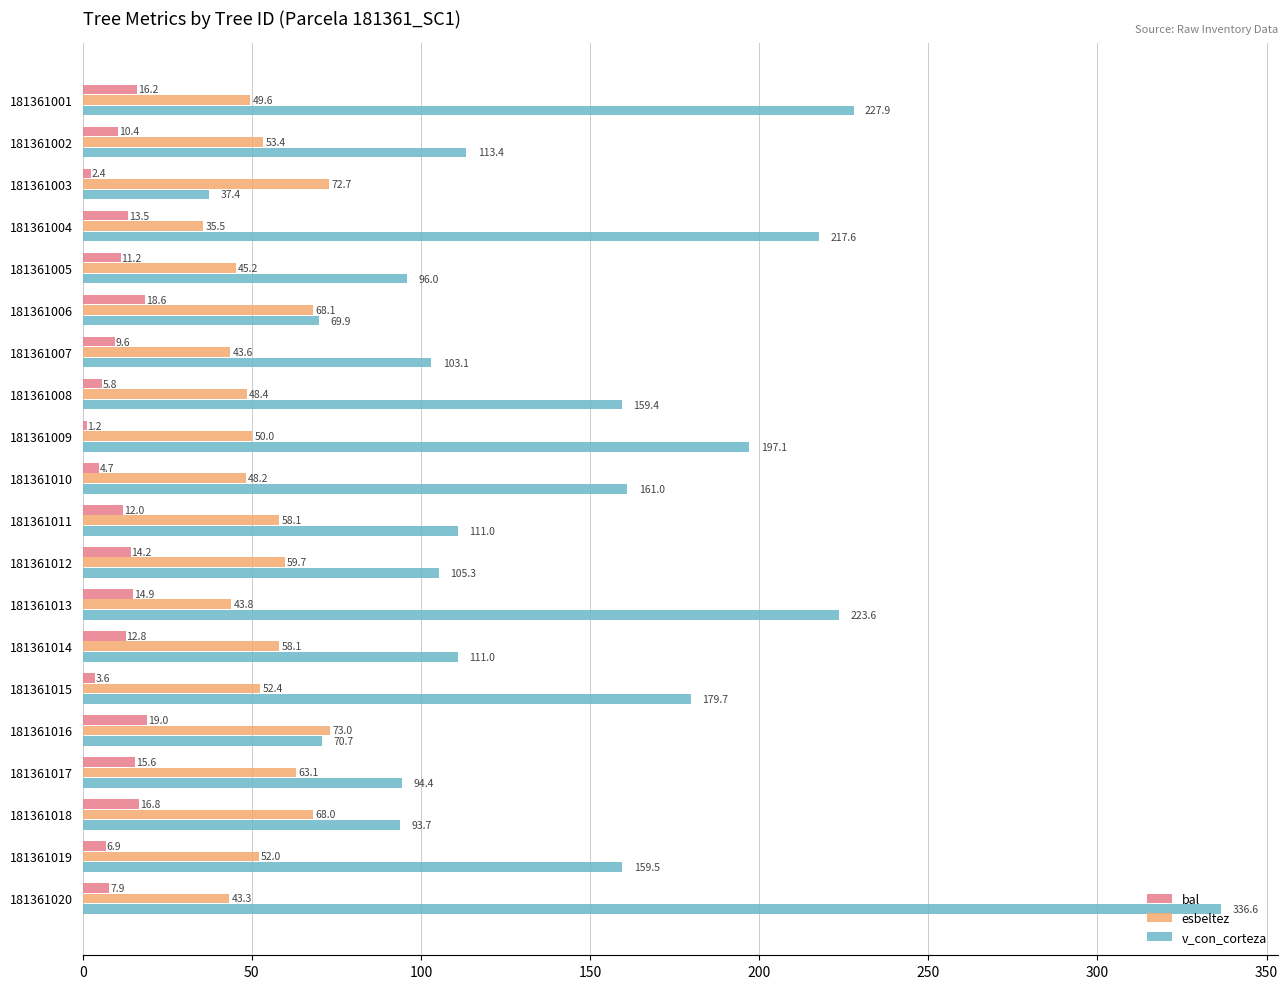

Rank the series by their average value, from lowest to highest.

bal, esbeltez, v_con_corteza